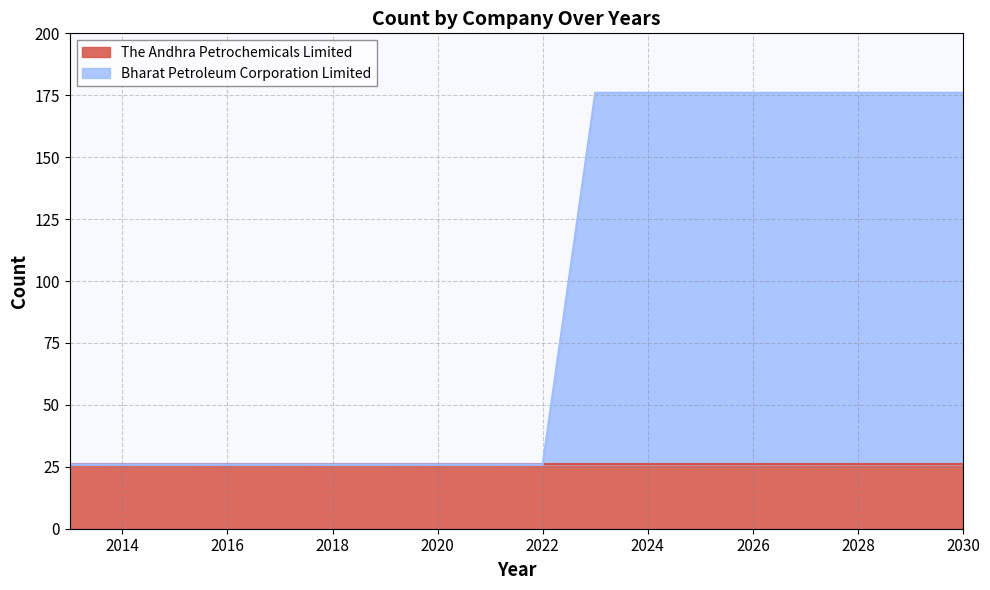

What is the ratio of the value at 2024 to the value at 2025?

1.0